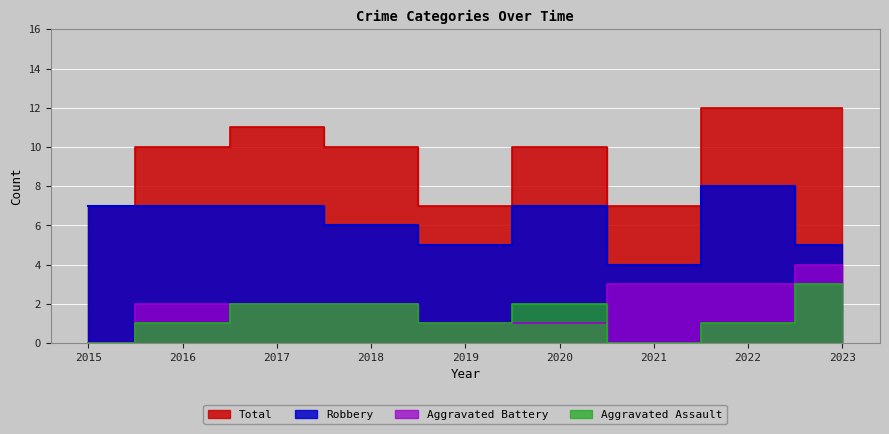

Which series has the largest range (max minus min)?

Total